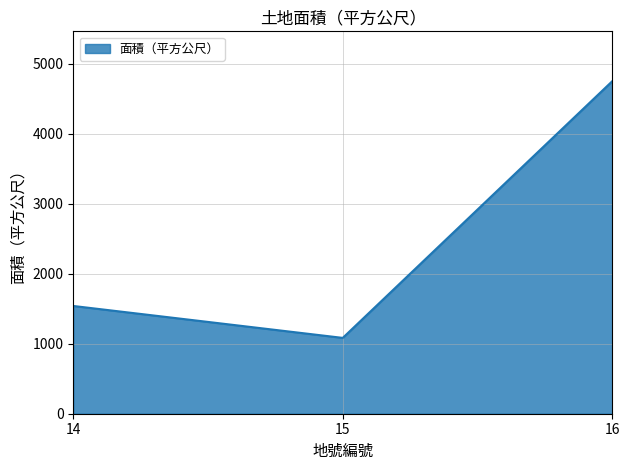

How many lines are shown in the chart?

1